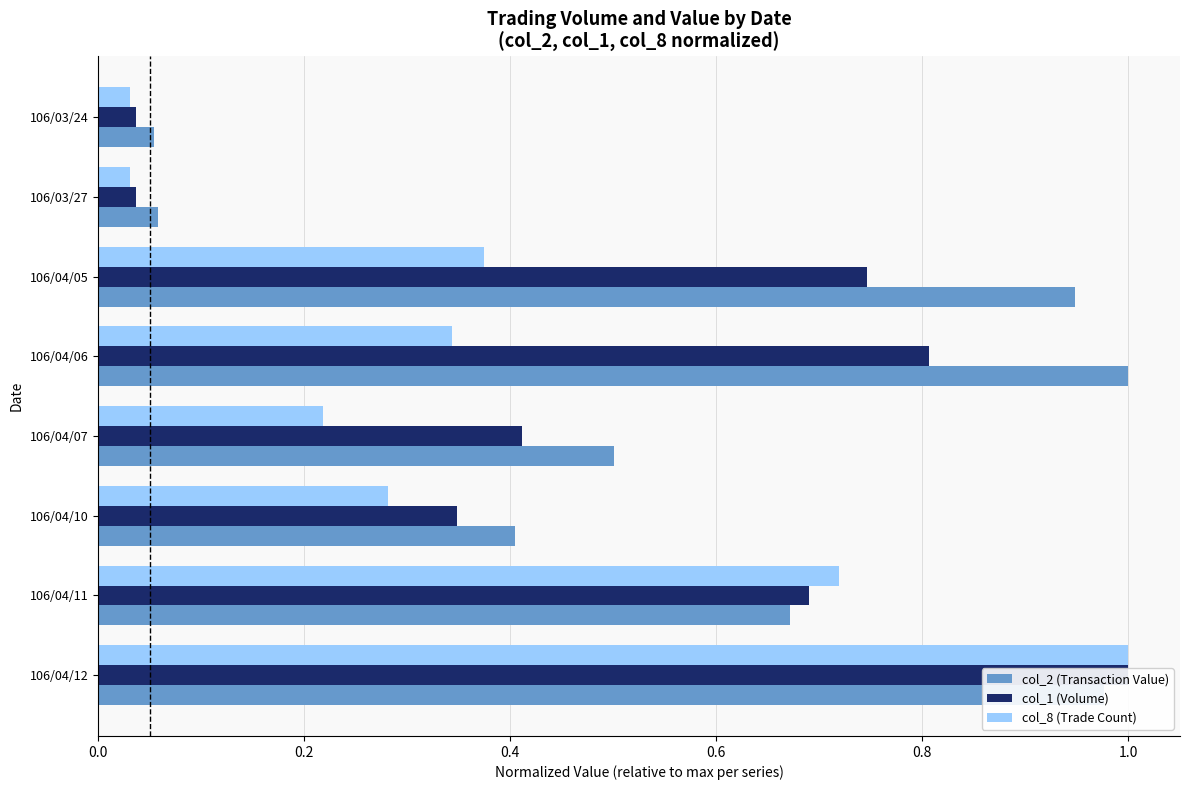

At 106/04/07, list the series in order from largest to smallest.

col_2 (Transaction Value), col_1 (Volume), col_8 (Trade Count)